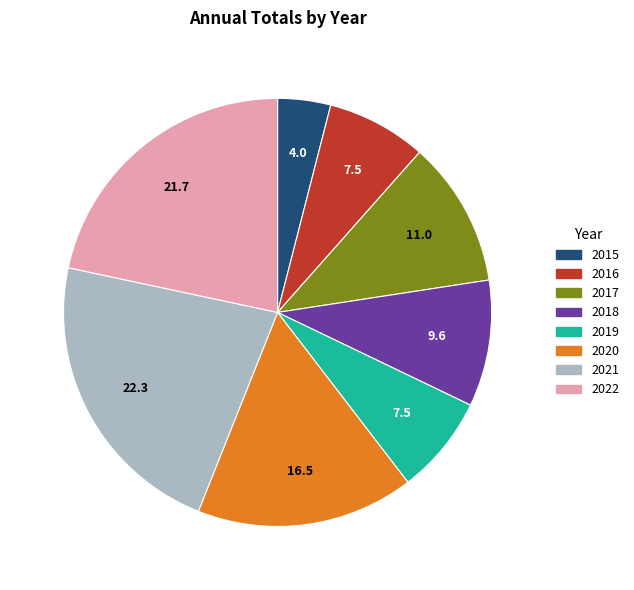

Do 2016 and 2019 together represent more than half of the pie?

No